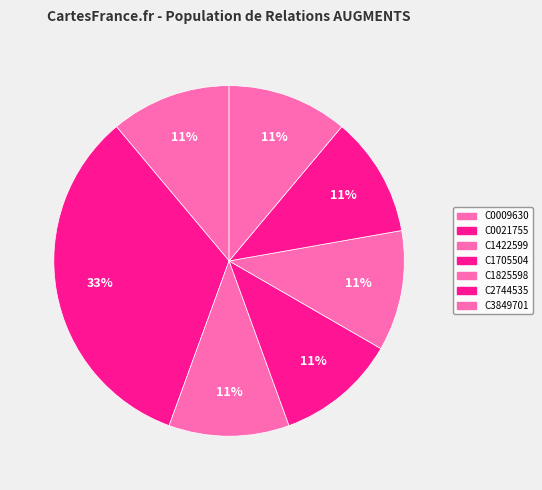

Count the number of slices in the pie.

7